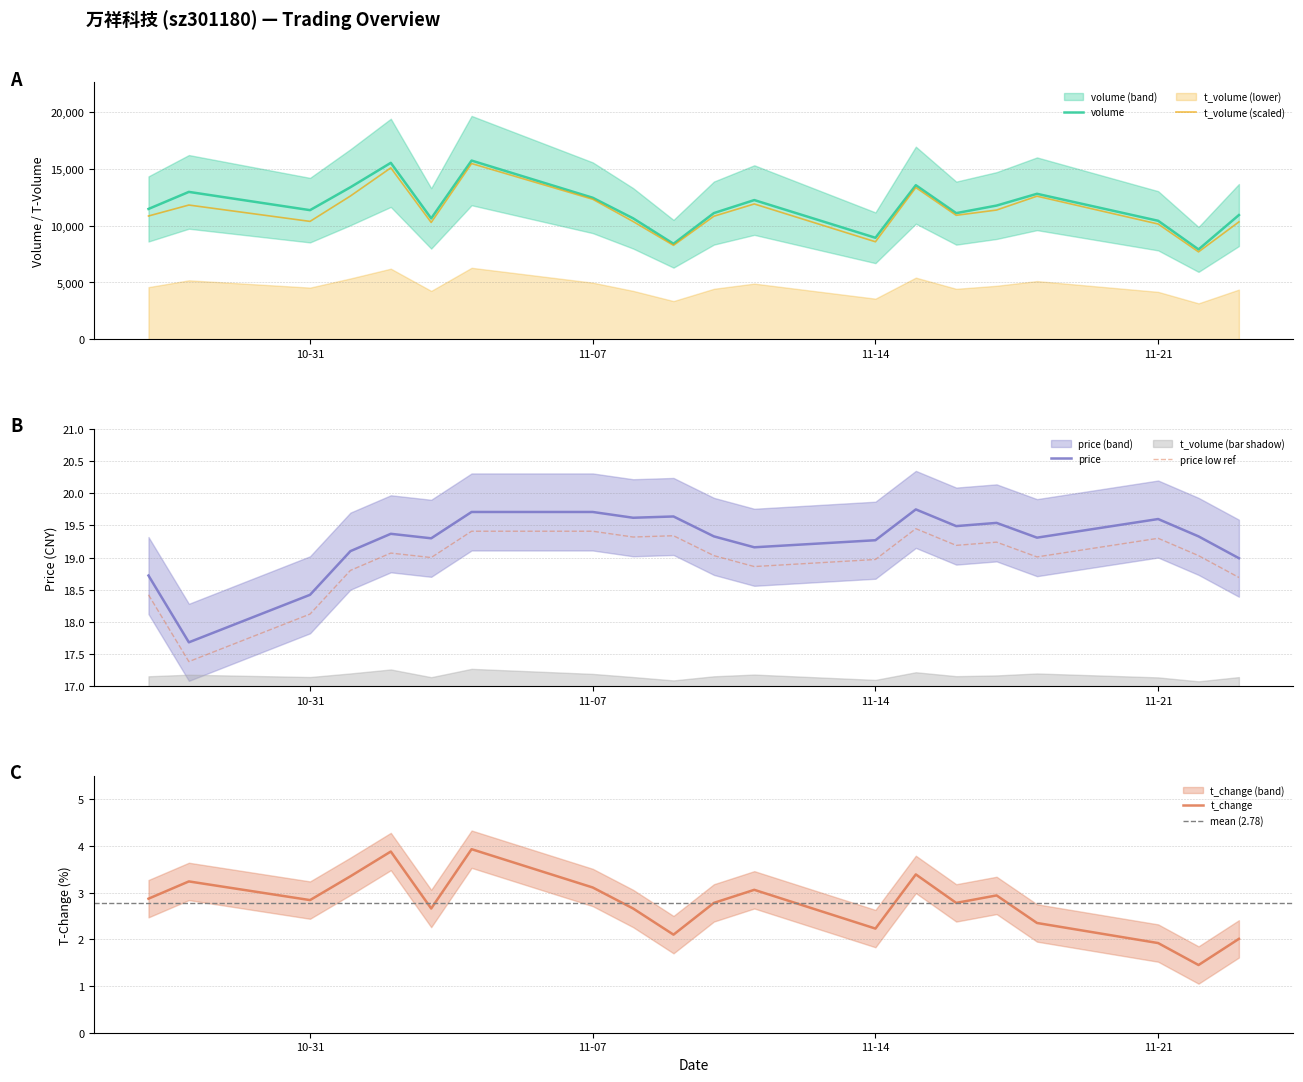

The value of price at 11-07 is 33.3. True or false?

False